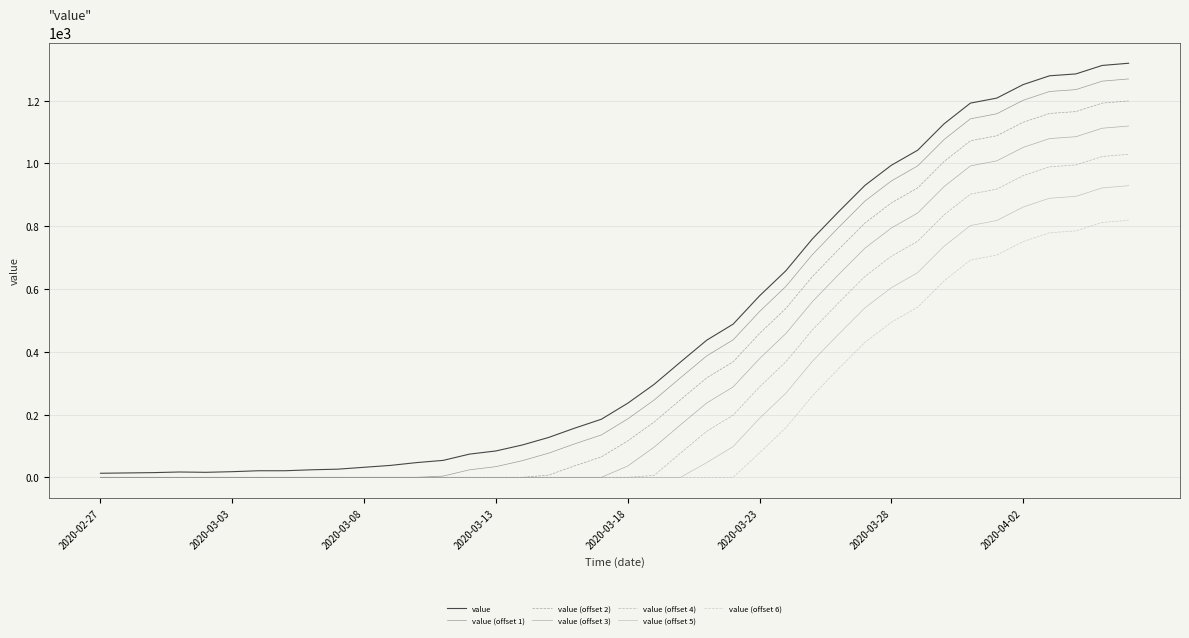

How many distinct data groups are displayed?

7